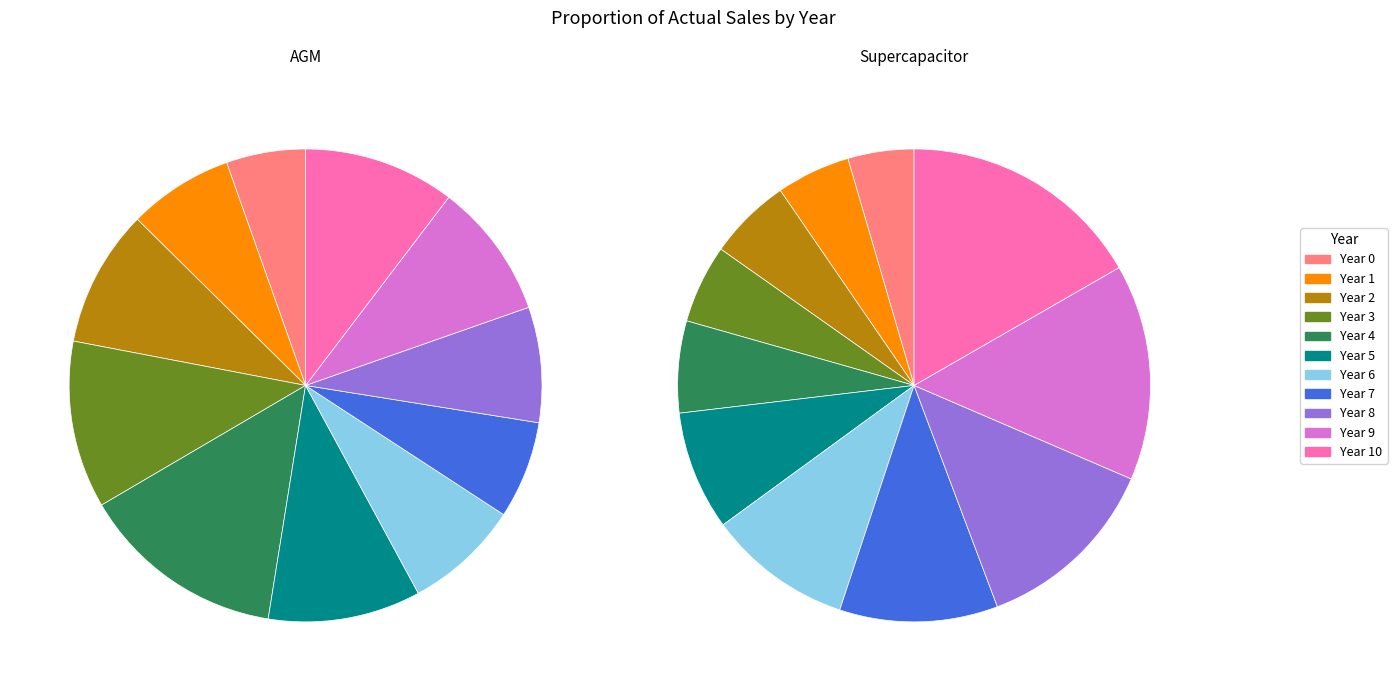

Combined, what portion of the pie is Year 8 and Year 7?

14.6%